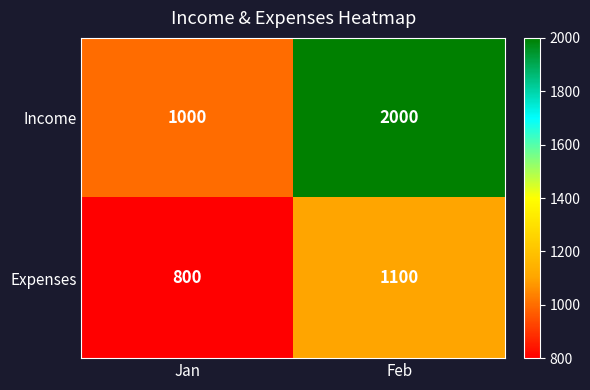

Which category has the lowest value in the Expenses series?

Jan